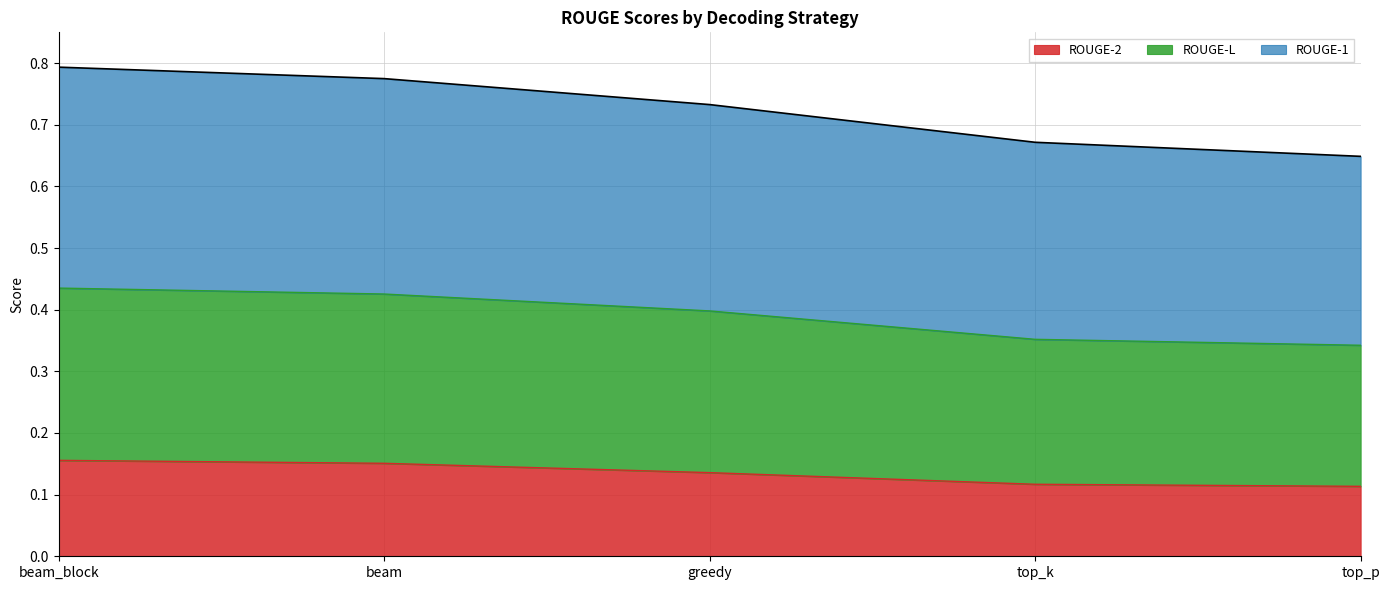

True or false: ROUGE-1 and ROUGE-2 intersect in this chart.

False